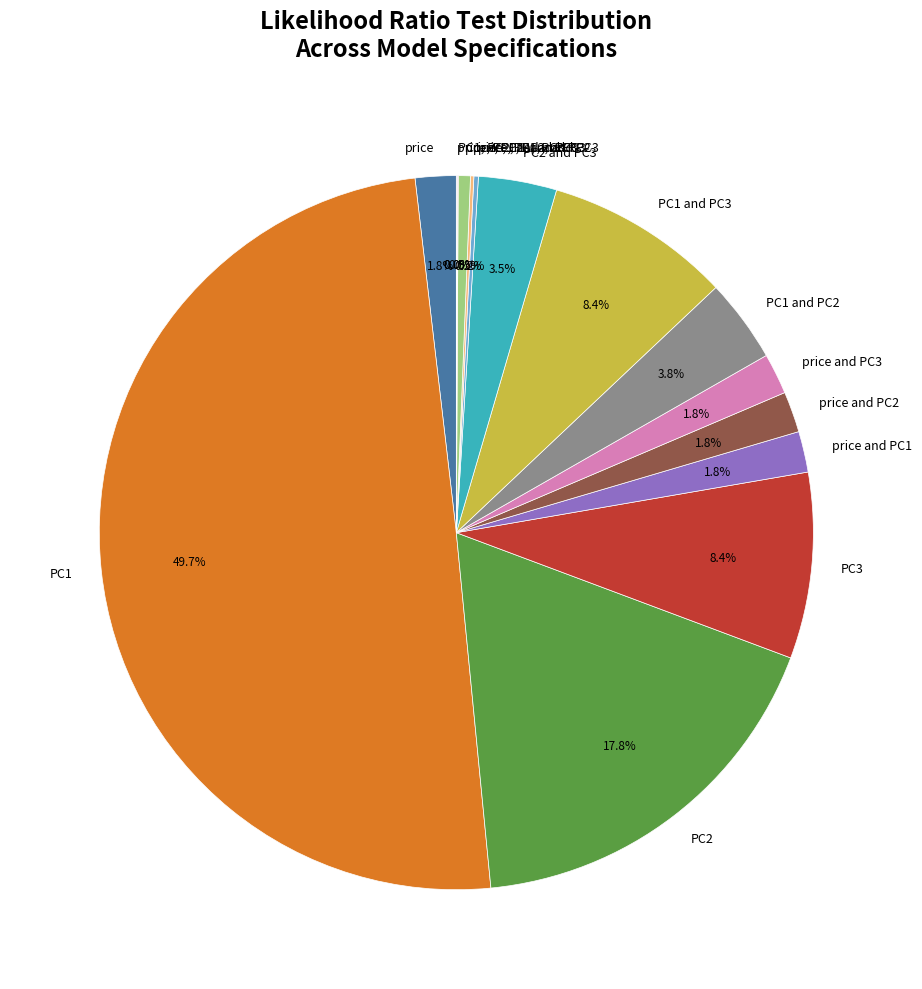

Does price, PC2, and PC3 represent more than half of the total?

No